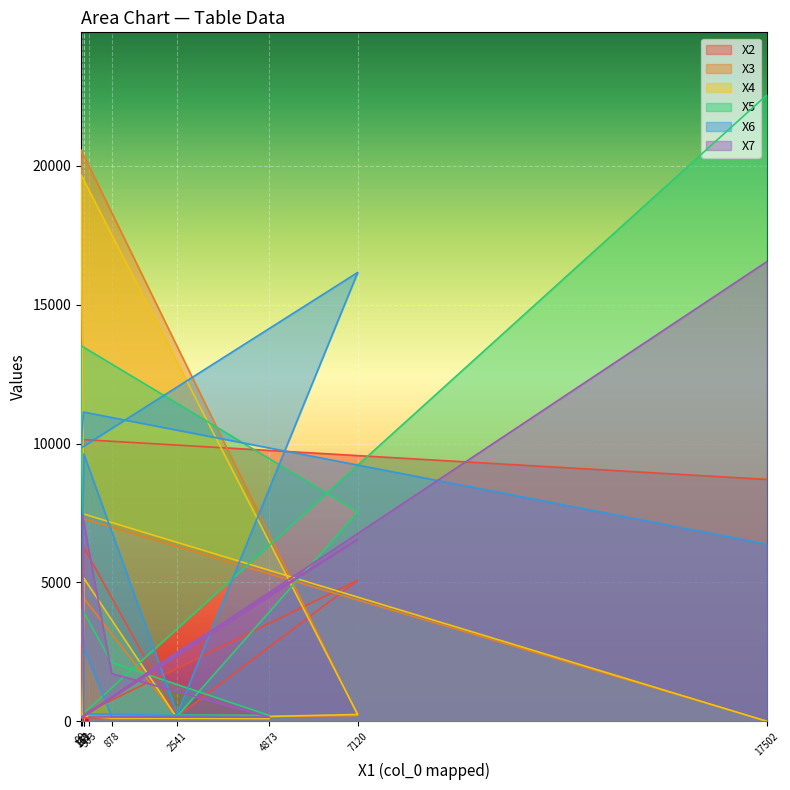

Rank the series by their maximum value, from highest to lowest.

X5, X3, X4, X7, X6, X2